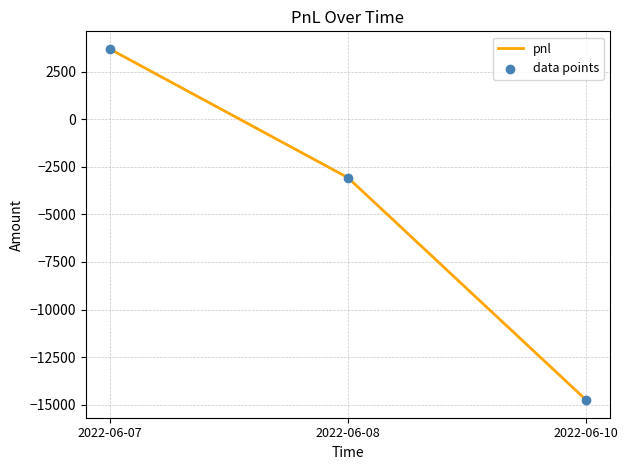

Where is the data nearest to the value -5535?

2022-06-08